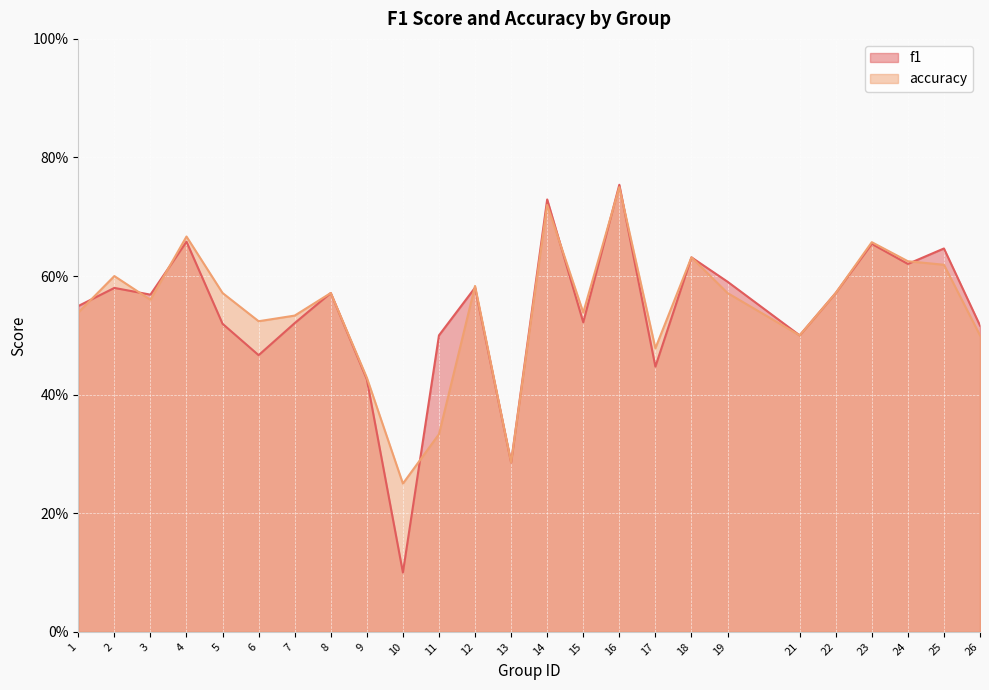

In accuracy, how many points are lower than both neighbors (excluding endpoints)?

7